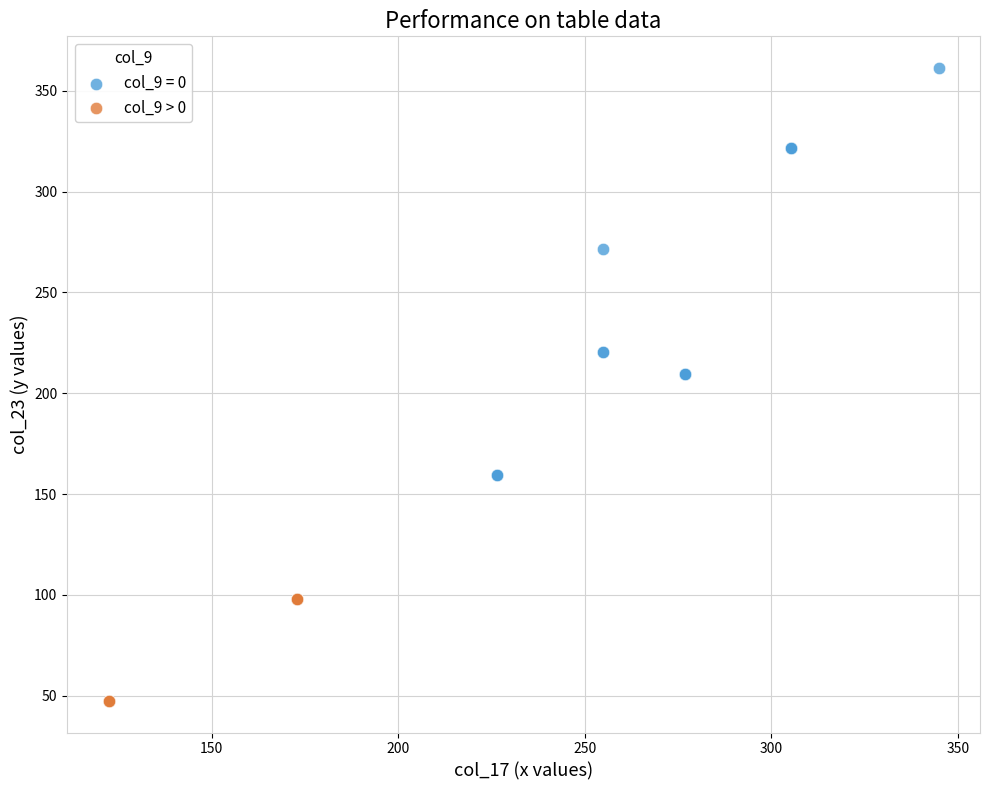

Which series contains the highest Y value?

col_9 = 0